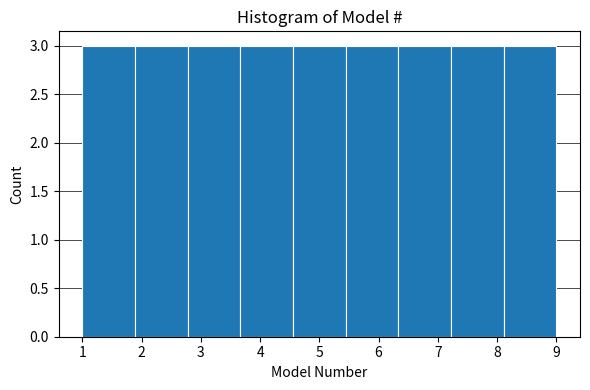

Reading left to right, list every bar in this chart as the range it spans on the x-axis followed by its height. Neither the bar edges nor the heights are printed on the chart, so give them approximately, as read against the axes.

1.0 to 1.9: 3
1.9 to 2.8: 3
2.8 to 3.7: 3
3.7 to 4.6: 3
4.6 to 5.4: 3
5.4 to 6.3: 3
6.3 to 7.2: 3
7.2 to 8.1: 3
8.1 to 9.0: 3